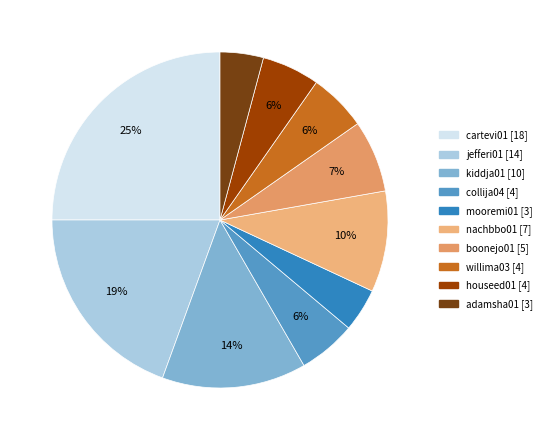

Does cartevi01 account for over 50% of the chart?

No